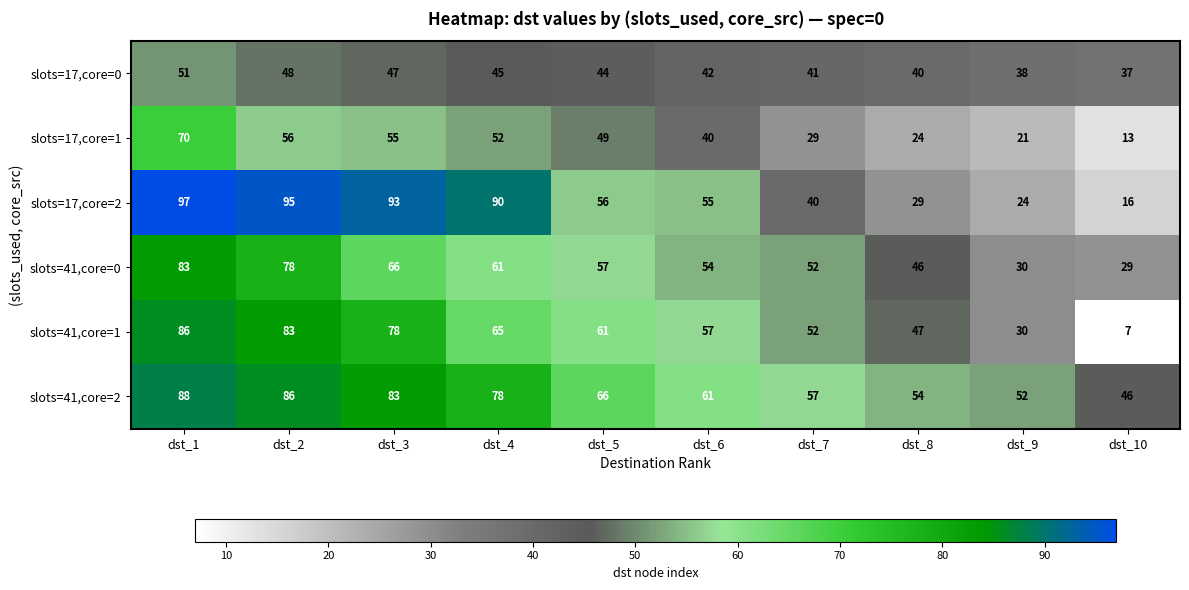

Count the number of data series in this chart.

6